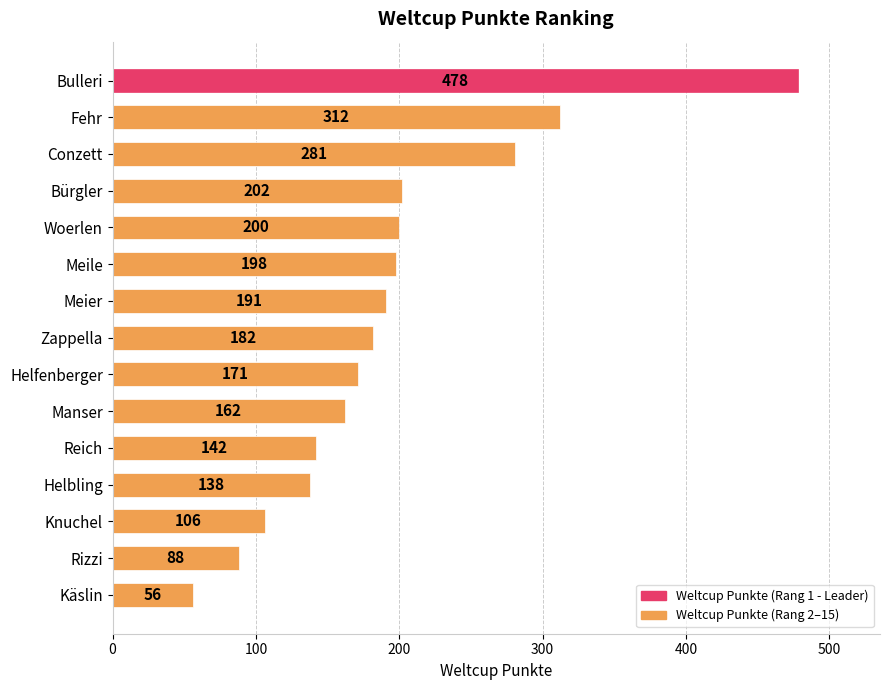

What is the label of the 5th bar from the top?

Woerlen